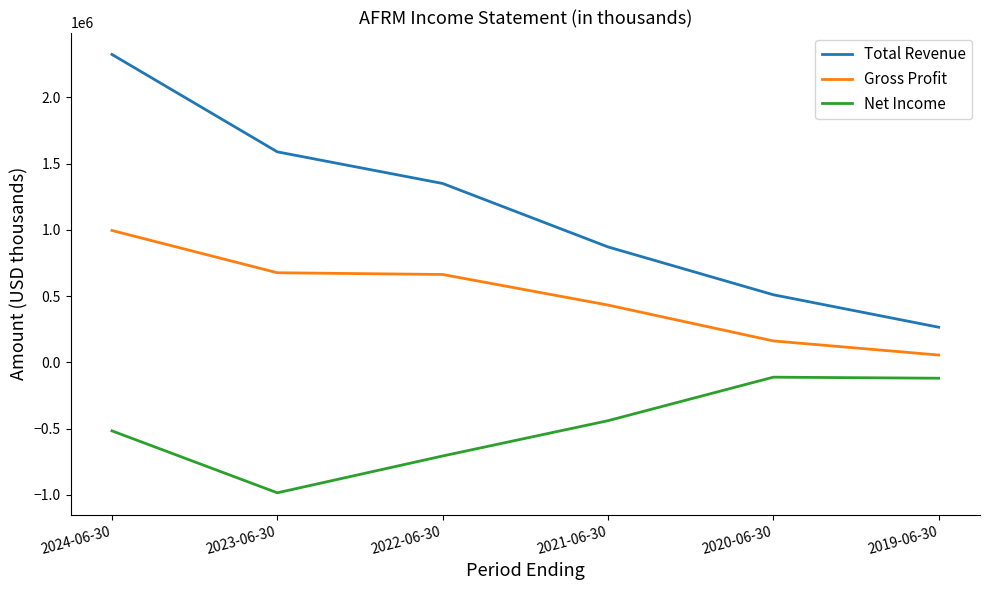

Does the chart display data point markers on the line(s)?

No